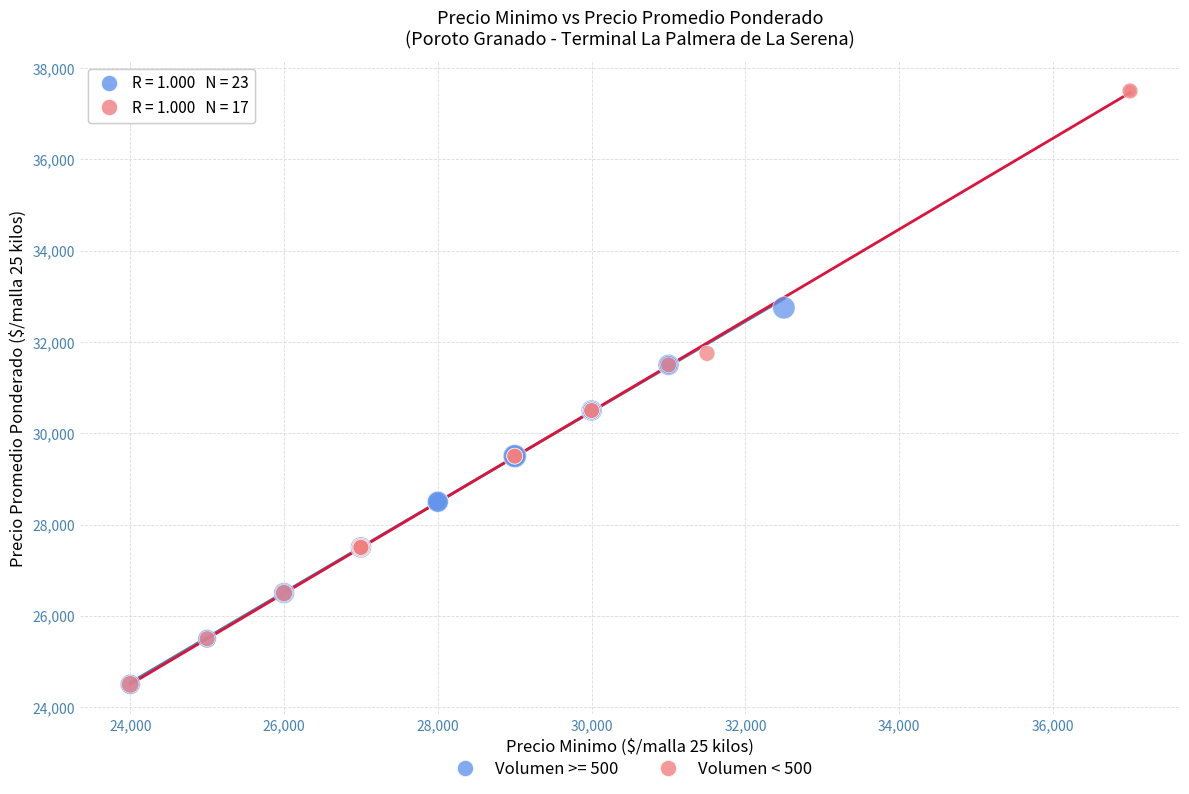

Which series contains the highest Y value?

Volumen < 500